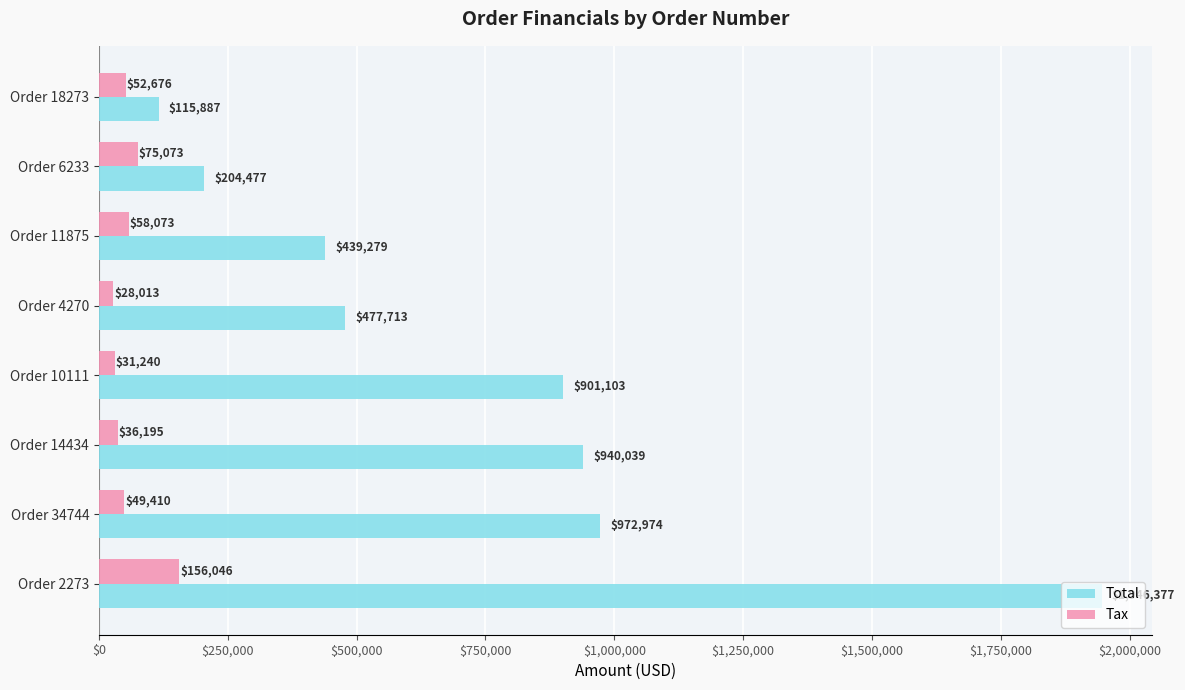

What is the difference between the maximum and minimum values in the Tax series?

128033.4